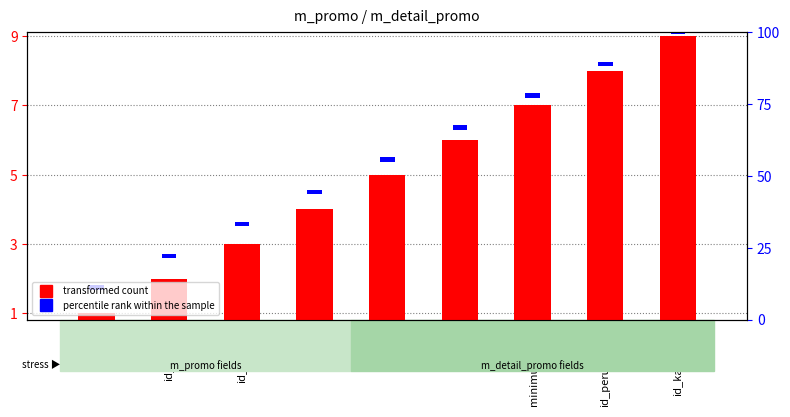

How many transformed count values are between 3 and 7?

5